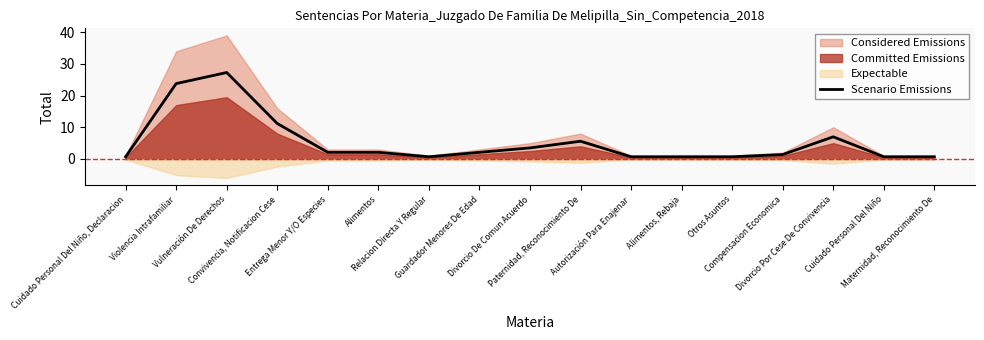

At which label does the data first exceed 2?

Violencia Intrafamiliar